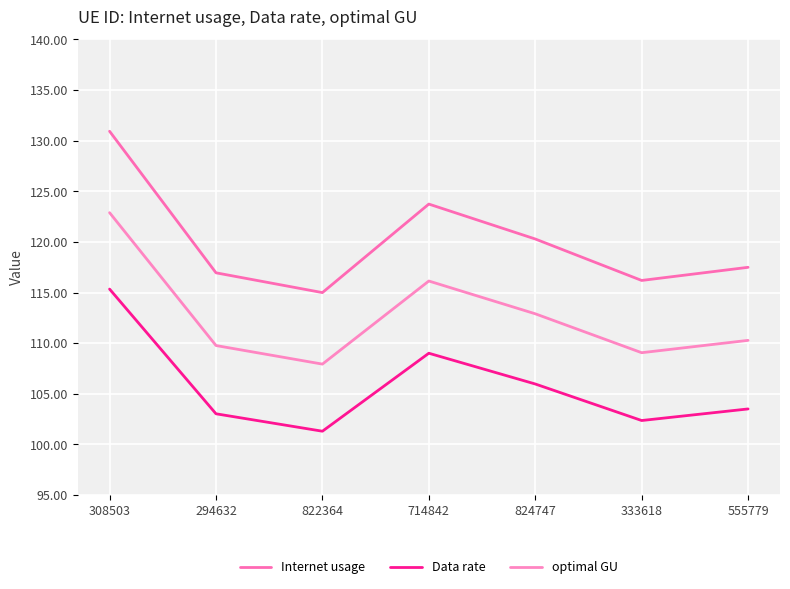

Is it true that optimal GU equals 174.9 at 824747?

False